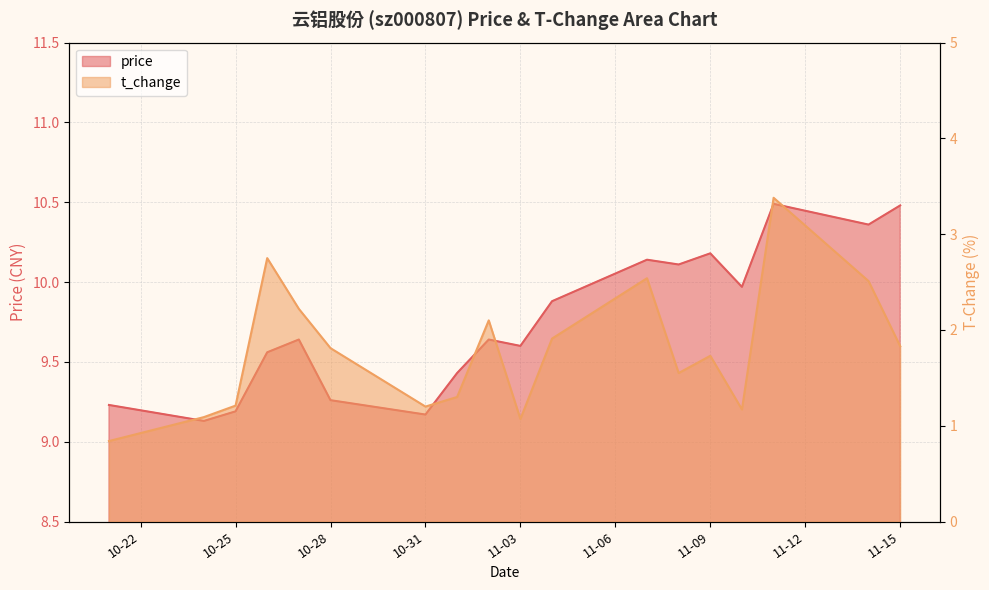

What is the spread (max minus min) of values at 2022-11-01?

8.1